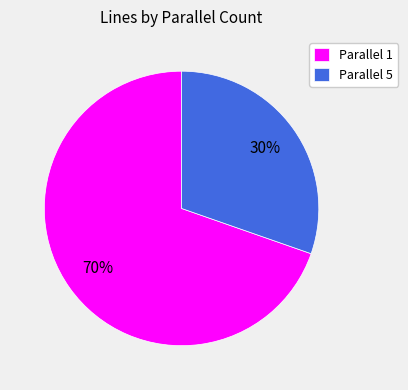

To the nearest percent, what is the combined percentage of Parallel 5 and Parallel 1?

100%